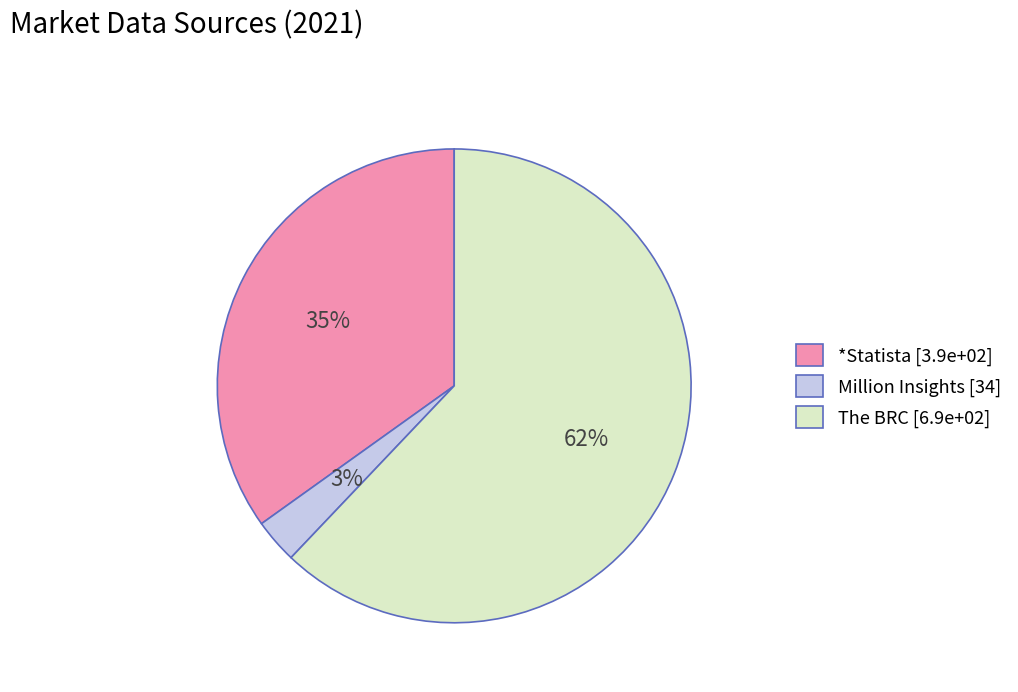

How many slices are in this pie chart?

3